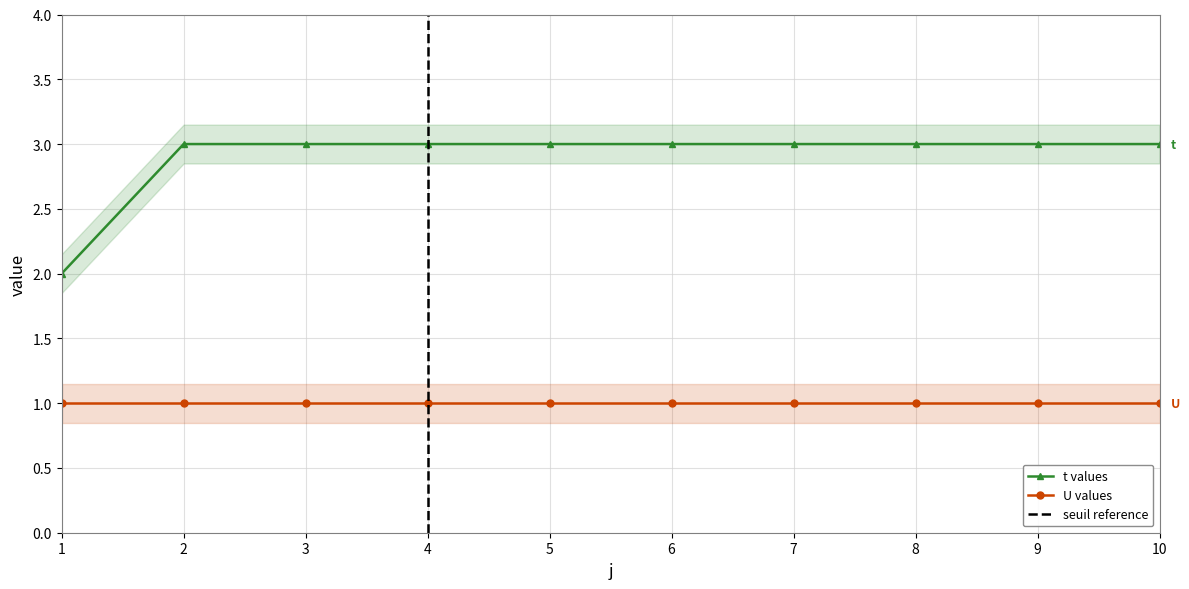

The value of U values at 8 is 2. True or false?

False